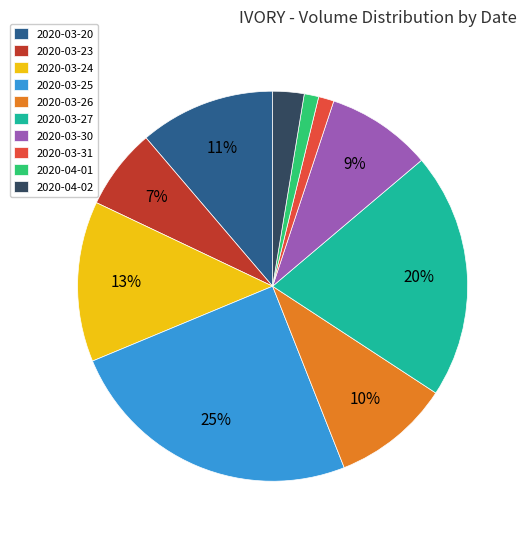

Count the number of slices in the pie.

10